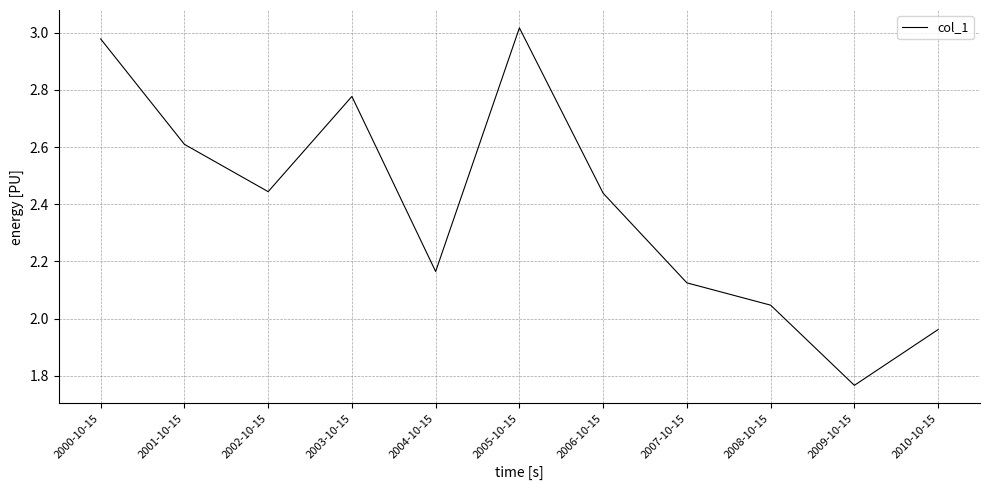

What is the difference between the maximum and minimum values?

1.2